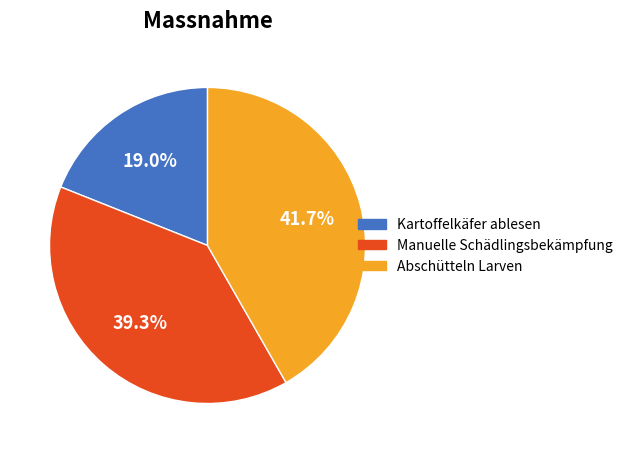

How many segments does this pie chart have?

3